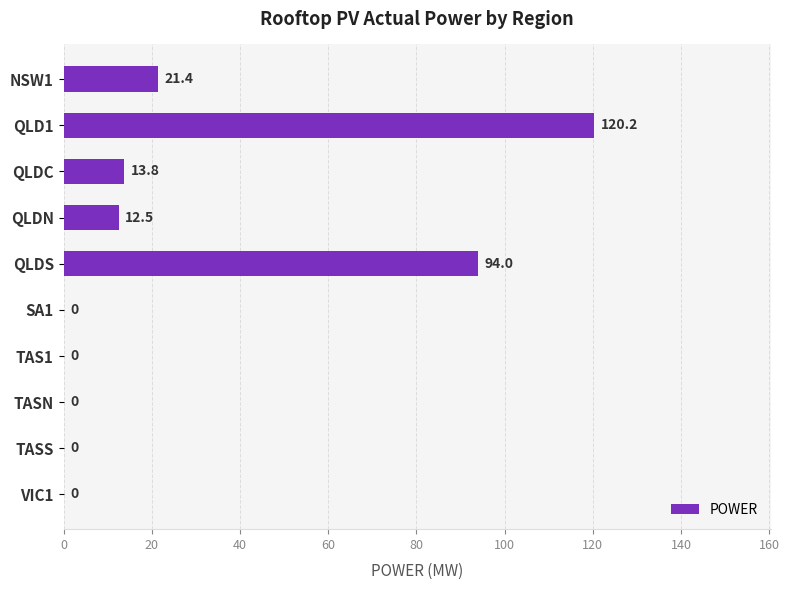

Reading top to bottom, extract all data points from this chart.

NSW1=21.4	QLD1=120.2	QLDC=13.8	QLDN=12.5	QLDS=94.0	SA1=0.0	TAS1=0.0	TASN=0.0	TASS=0.0	VIC1=0.0